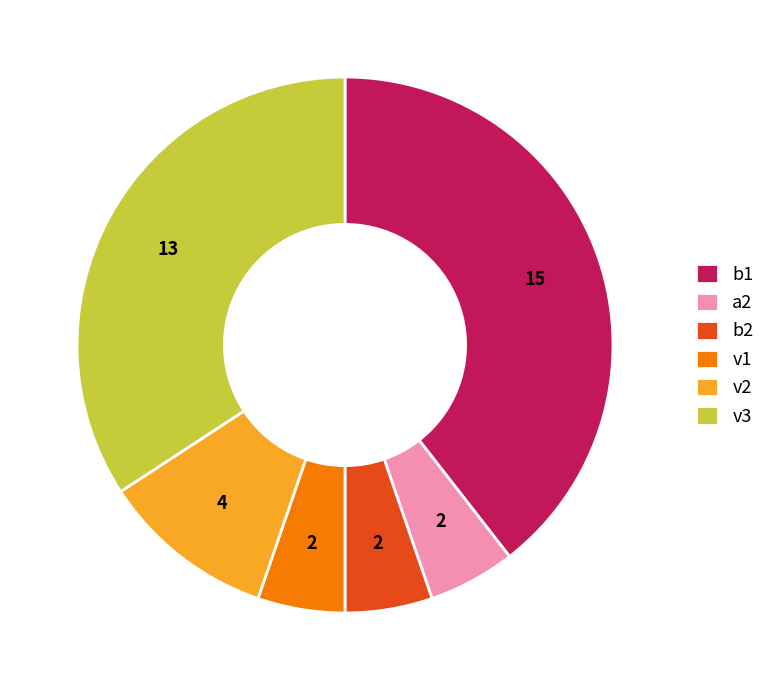

Is there any slice that represents more than half of the pie?

No